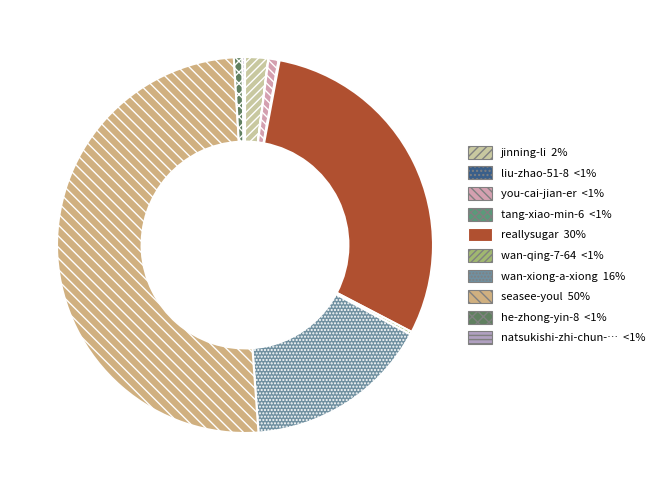

Count the number of slices in the pie.

10